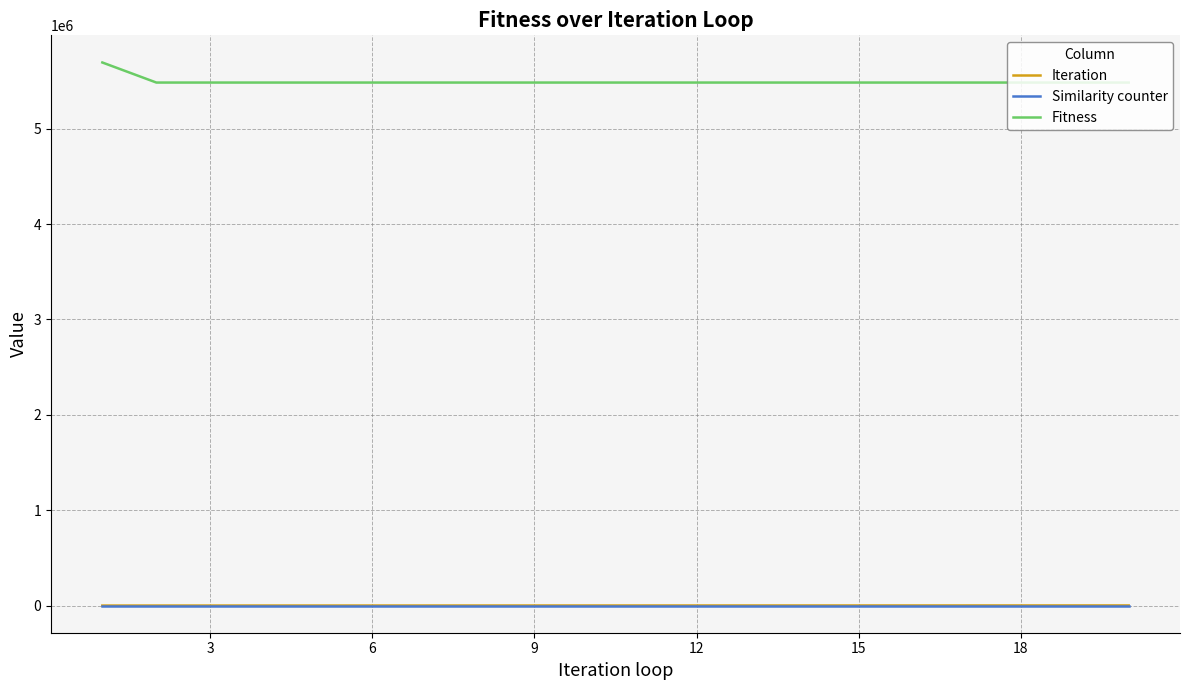

Which series has the largest total across all categories?

Fitness